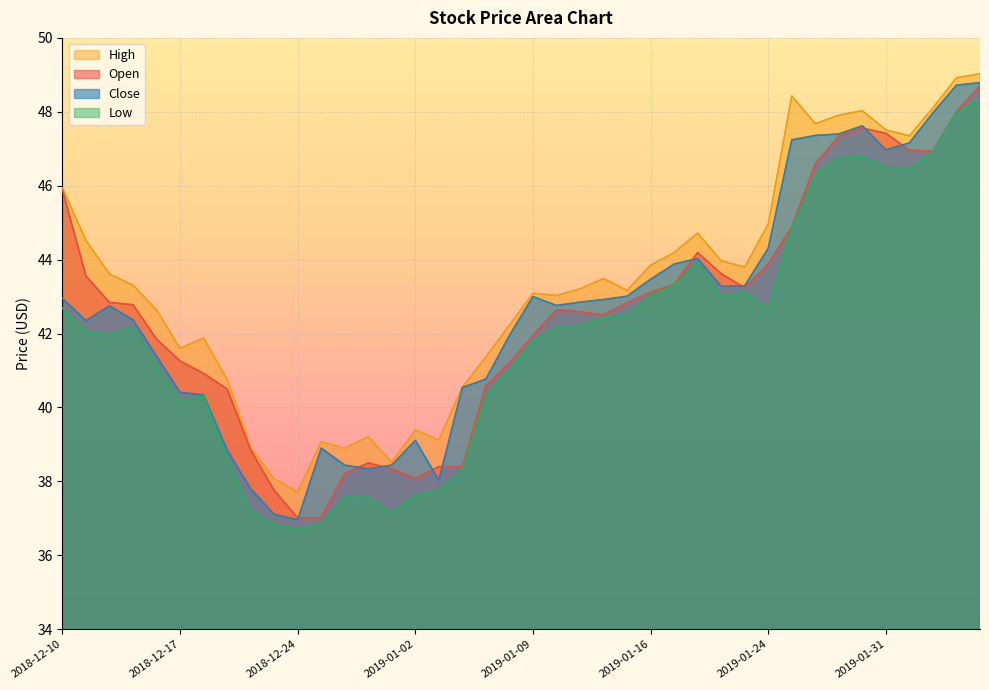

Reading left to right, transcribe all the data shown in this chart.

open: 2018-12-10=45.9	2018-12-11=43.6	2018-12-12=42.8	2018-12-13=42.8	2018-12-14=41.9	2018-12-17=41.3	2018-12-18=40.9	2018-12-19=40.5	2018-12-20=38.9	2018-12-21=37.8	2018-12-24=37.0	2018-12-26=37.0	2018-12-27=38.2	2018-12-28=38.5	2018-12-31=38.3	2019-01-02=38.1	2019-01-03=38.4	2019-01-04=38.4	2019-01-07=40.6	2019-01-08=41.2	2019-01-09=42.0	2019-01-10=42.6	2019-01-11=42.6	2019-01-14=42.5	2019-01-15=42.8	2019-01-16=43.1	2019-01-17=43.3	2019-01-18=44.2	2019-01-22=43.6	2019-01-23=43.2	2019-01-24=43.9	2019-01-25=44.9	2019-01-28=46.6	2019-01-29=47.3	2019-01-30=47.6	2019-01-31=47.4	2019-02-01=47.0	2019-02-04=46.9	2019-02-05=48.0	2019-02-06=48.7
high: 2018-12-10=45.9	2018-12-11=44.5	2018-12-12=43.6	2018-12-13=43.3	2018-12-14=42.6	2018-12-17=41.6	2018-12-18=41.9	2018-12-19=40.8	2018-12-20=38.9	2018-12-21=38.1	2018-12-24=37.7	2018-12-26=39.1	2018-12-27=38.9	2018-12-28=39.2	2018-12-31=38.5	2019-01-02=39.4	2019-01-03=39.1	2019-01-04=40.5	2019-01-07=41.4	2019-01-08=42.2	2019-01-09=43.1	2019-01-10=43.0	2019-01-11=43.2	2019-01-14=43.5	2019-01-15=43.2	2019-01-16=43.9	2019-01-17=44.2	2019-01-18=44.7	2019-01-22=44.0	2019-01-23=43.8	2019-01-24=45.0	2019-01-25=48.4	2019-01-28=47.7	2019-01-29=47.9	2019-01-30=48.0	2019-01-31=47.5	2019-02-01=47.4	2019-02-04=48.1	2019-02-05=48.9	2019-02-06=49.0
low: 2018-12-10=42.7	2018-12-11=42.1	2018-12-12=42.0	2018-12-13=42.2	2018-12-14=41.1	2018-12-17=40.2	2018-12-18=40.3	2018-12-19=38.6	2018-12-20=37.2	2018-12-21=36.9	2018-12-24=36.7	2018-12-26=36.9	2018-12-27=37.6	2018-12-28=37.6	2018-12-31=37.2	2019-01-02=37.6	2019-01-03=37.8	2019-01-04=38.3	2019-01-07=40.3	2019-01-08=41.0	2019-01-09=41.8	2019-01-10=42.2	2019-01-11=42.2	2019-01-14=42.4	2019-01-15=42.5	2019-01-16=43.0	2019-01-17=43.3	2019-01-18=43.9	2019-01-22=43.0	2019-01-23=43.1	2019-01-24=42.6	2019-01-25=44.9	2019-01-28=46.3	2019-01-29=46.8	2019-01-30=46.8	2019-01-31=46.5	2019-02-01=46.4	2019-02-04=46.9	2019-02-05=48.0	2019-02-06=48.3
close: 2018-12-10=43.0	2018-12-11=42.4	2018-12-12=42.8	2018-12-13=42.4	2018-12-14=41.4	2018-12-17=40.4	2018-12-18=40.3	2018-12-19=38.9	2018-12-20=37.8	2018-12-21=37.1	2018-12-24=37.0	2018-12-26=38.9	2018-12-27=38.4	2018-12-28=38.3	2018-12-31=38.4	2019-01-02=39.1	2019-01-03=38.0	2019-01-04=40.5	2019-01-07=40.8	2019-01-08=42.0	2019-01-09=43.0	2019-01-10=42.8	2019-01-11=42.9	2019-01-14=42.9	2019-01-15=43.0	2019-01-16=43.5	2019-01-17=43.9	2019-01-18=44.0	2019-01-22=43.3	2019-01-23=43.3	2019-01-24=44.3	2019-01-25=47.2	2019-01-28=47.4	2019-01-29=47.4	2019-01-30=47.6	2019-01-31=47.0	2019-02-01=47.2	2019-02-04=48.0	2019-02-05=48.7	2019-02-06=48.8